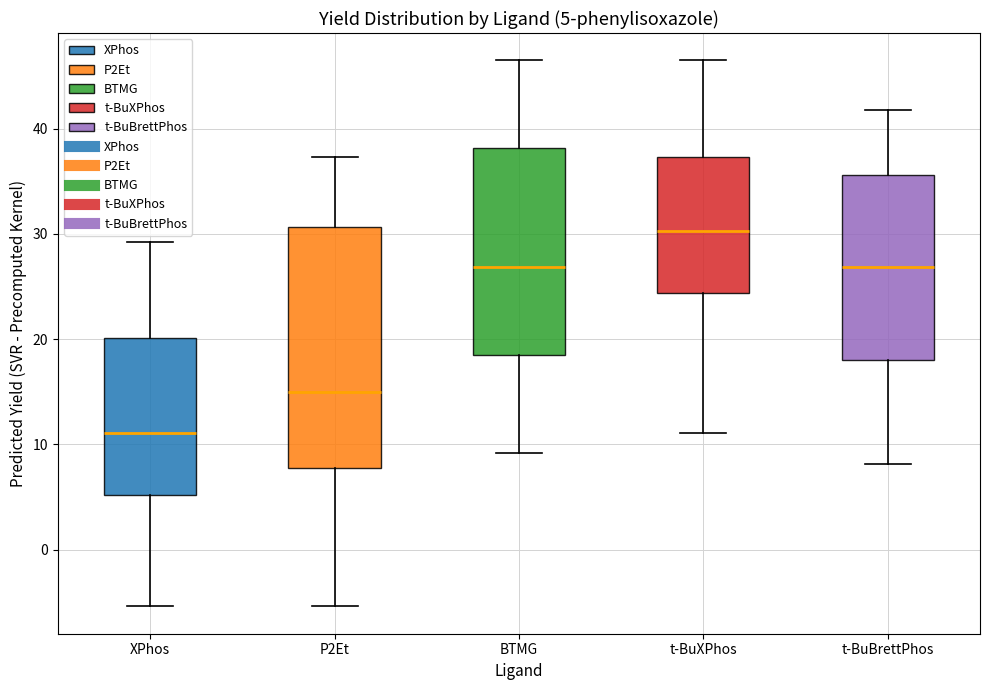

Which box's median line is the highest?

t-BuXPhos